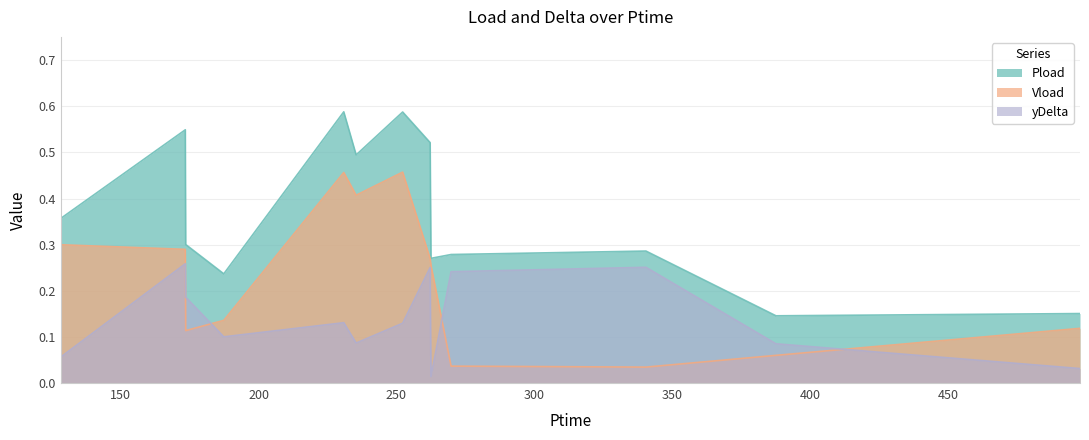

Count the number of categories in the chart.

13